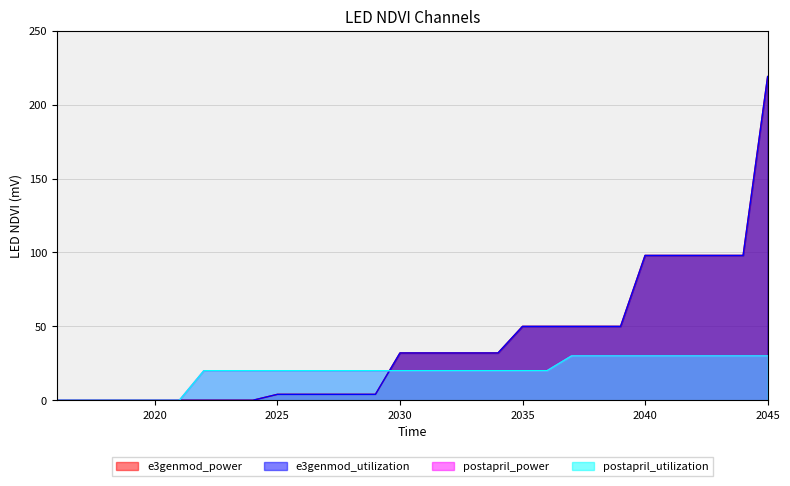

At 2040, list the series in order from largest to smallest.

e3genmod_power, e3genmod_utilization, postapril_power, postapril_utilization